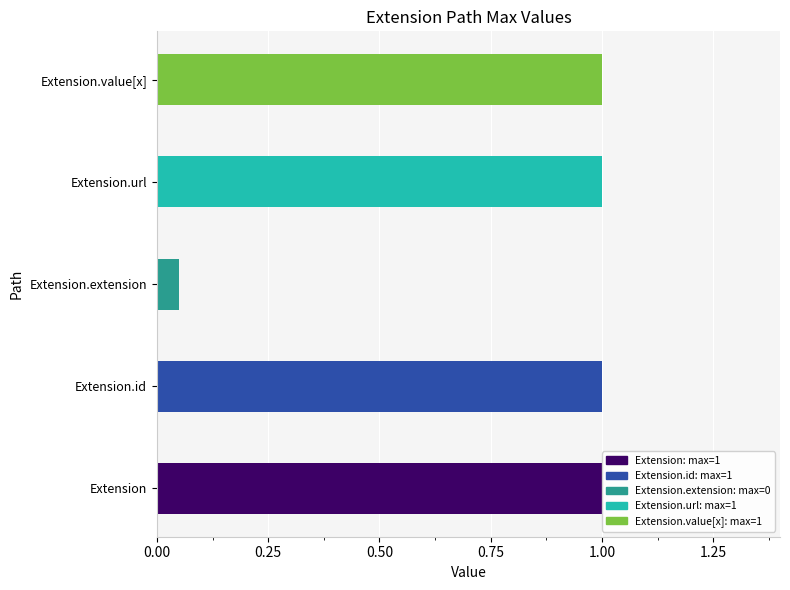

Are the bars horizontal?

Yes